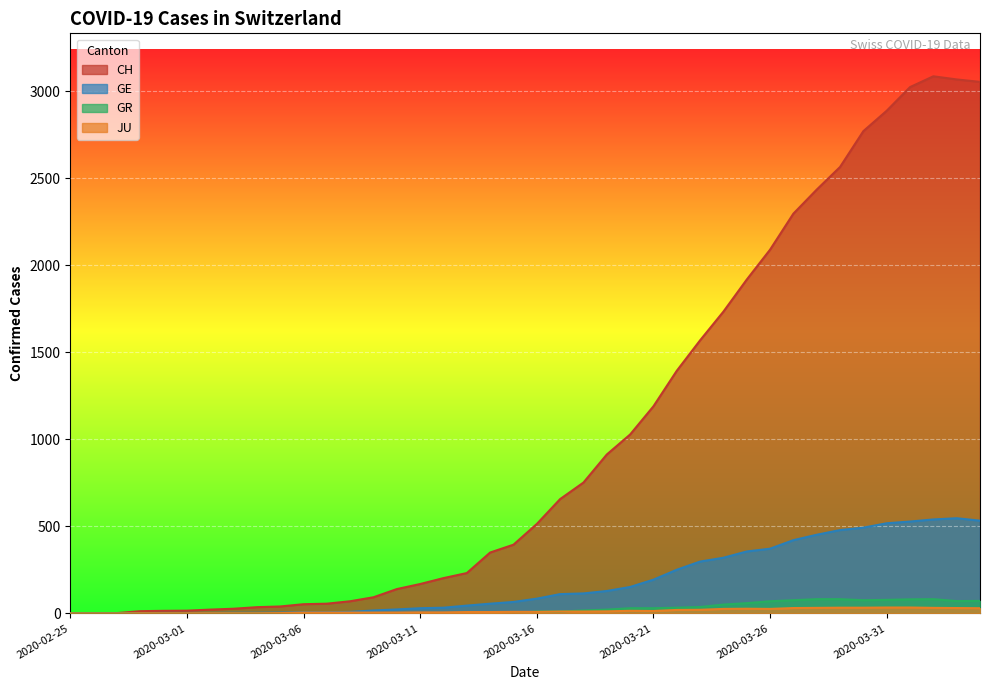

At which category is the sum across all series the highest?

2020-04-02